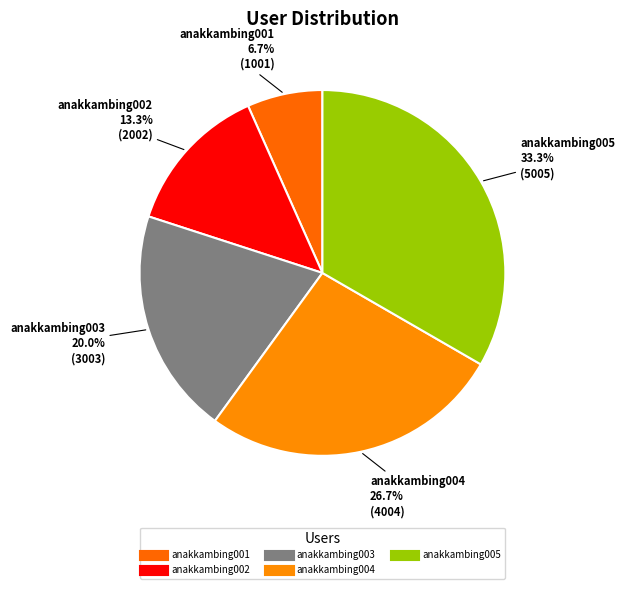

Does anakkambing004 represent more than half of the total?

No